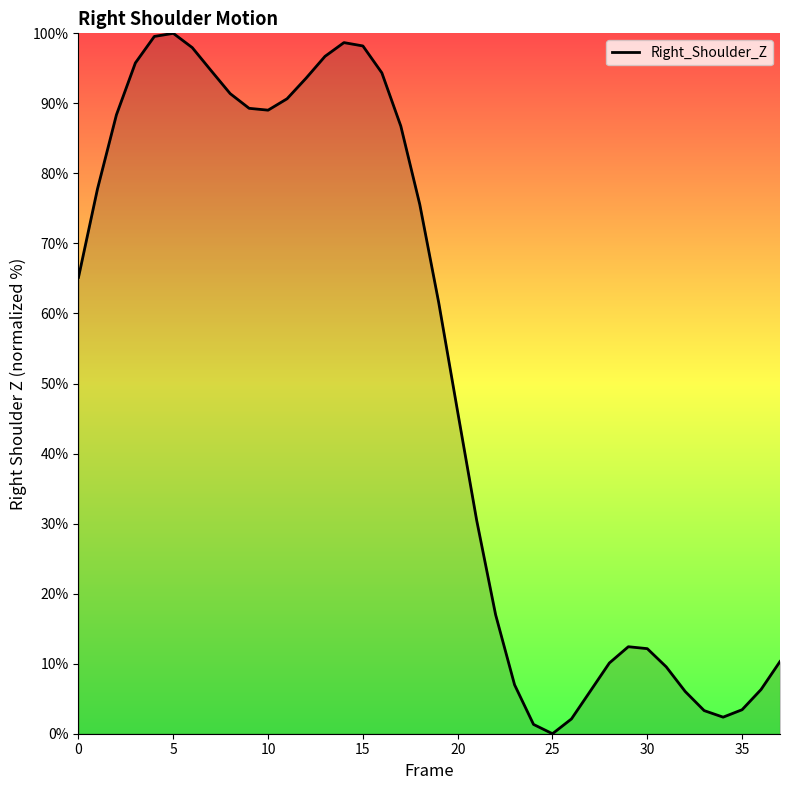

What is the difference between the maximum and minimum values?

100.0